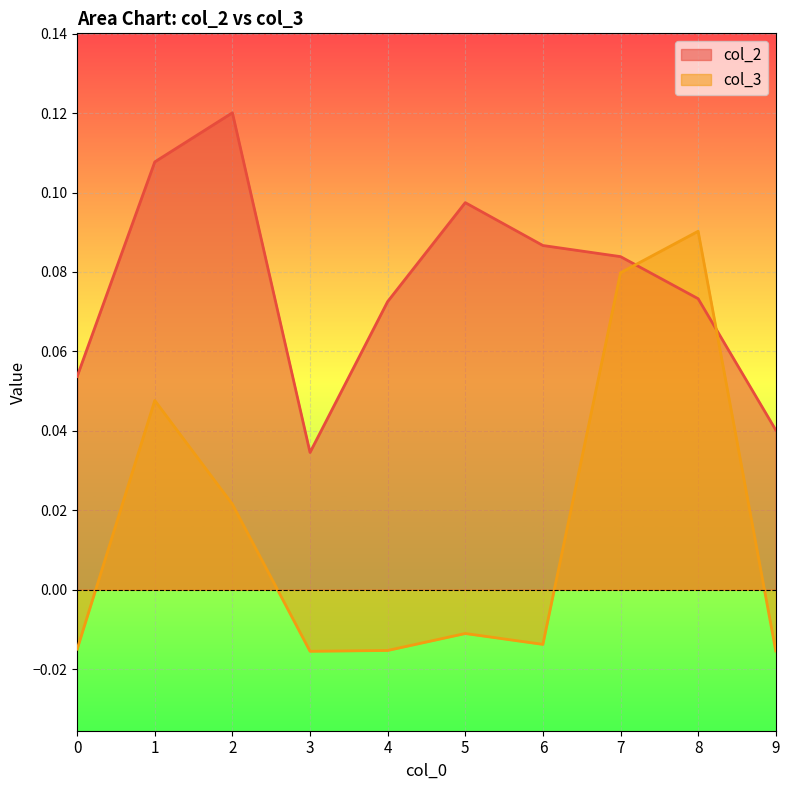

At which category does col_3 reach its first local peak?

1